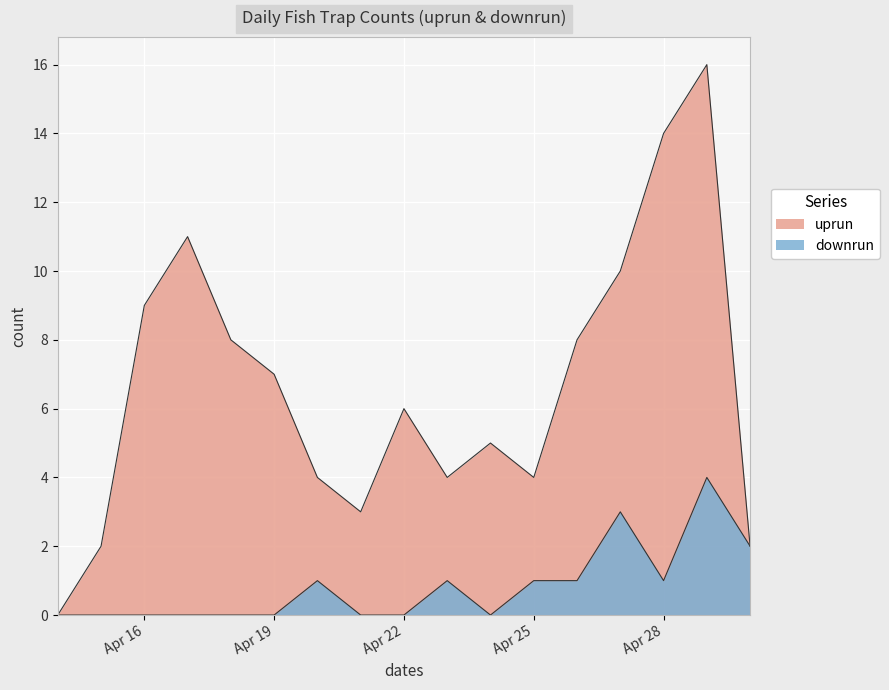

What is the value of the downrun point at the 28th from the left?

1